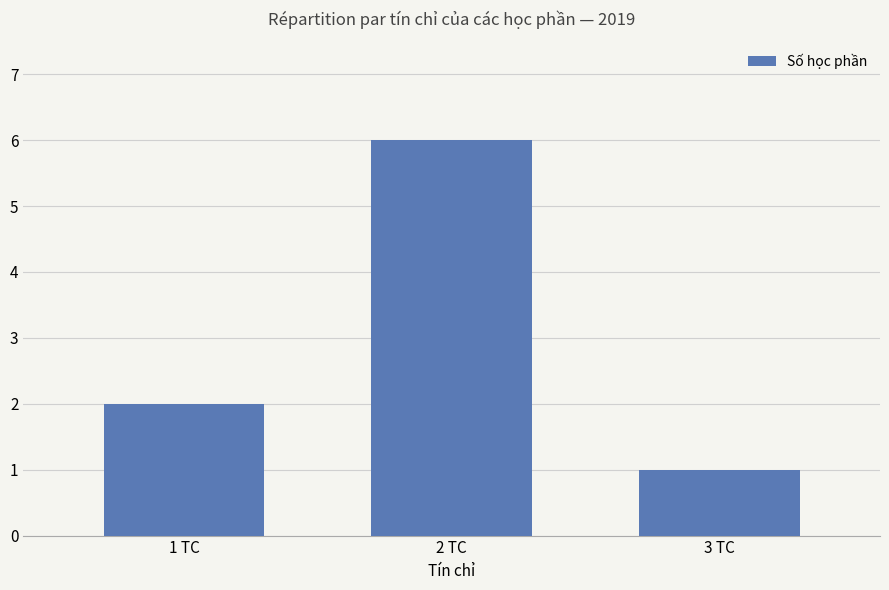

Where is the data nearest to the value 3?

1 TC